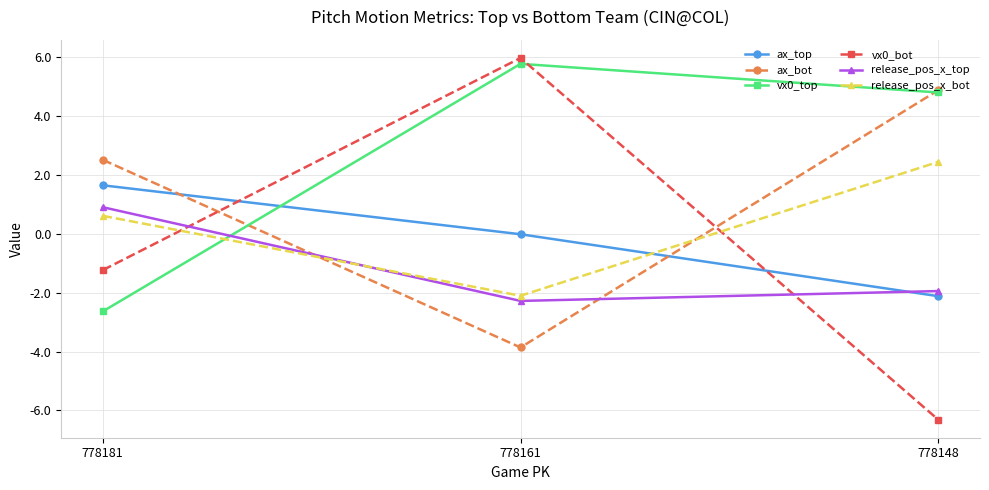

What is the value of the vx0_top point at the 2nd from the left?

5.8